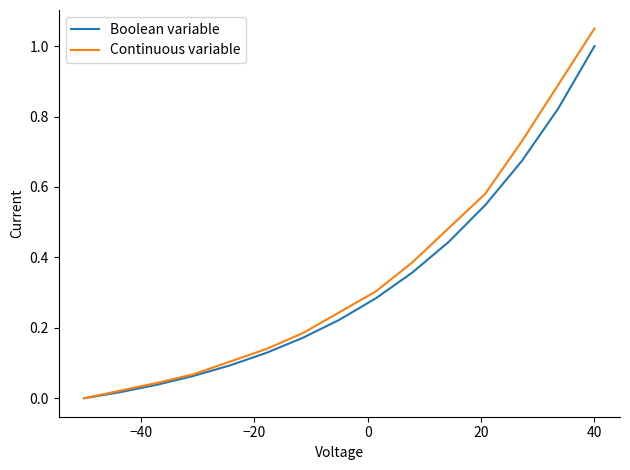

List the series in order of their peak value, highest first.

Continuous variable, Boolean variable